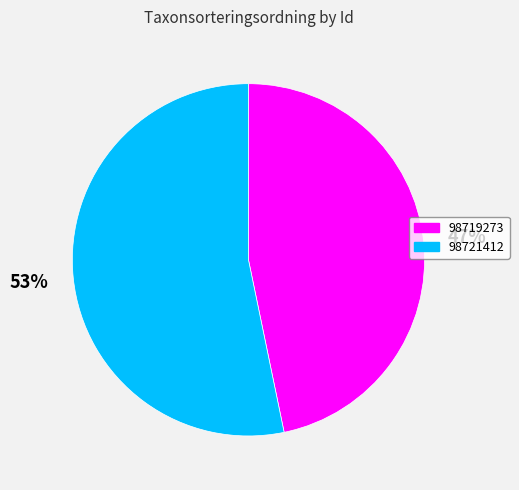

Is the sum of 98719273 and 98721412 greater than half?

Yes